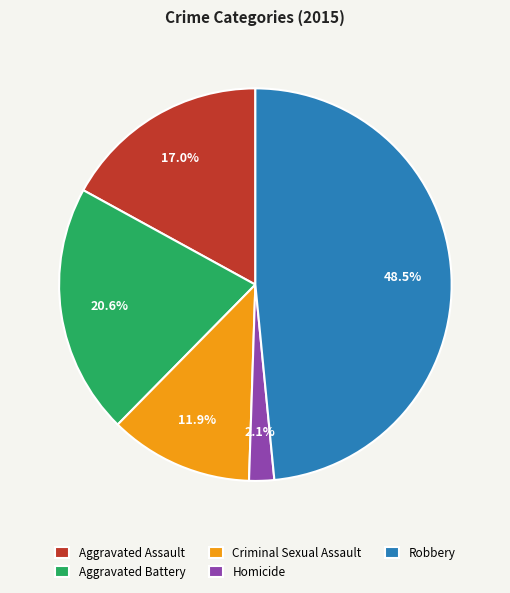

To the nearest percent, what is the average slice percentage?

20%